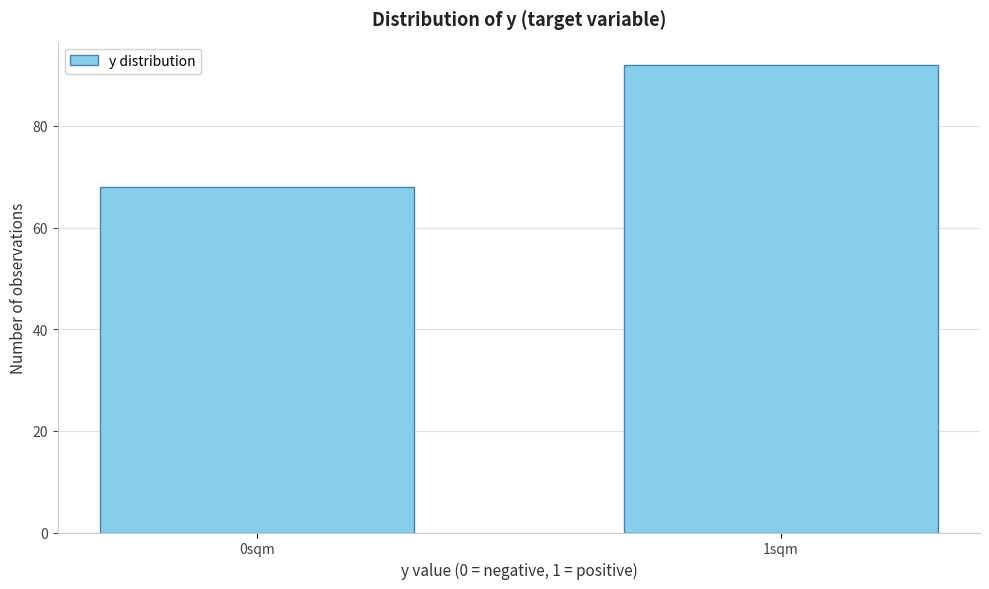

Reading left to right, list all the values displayed in this chart.

68	92